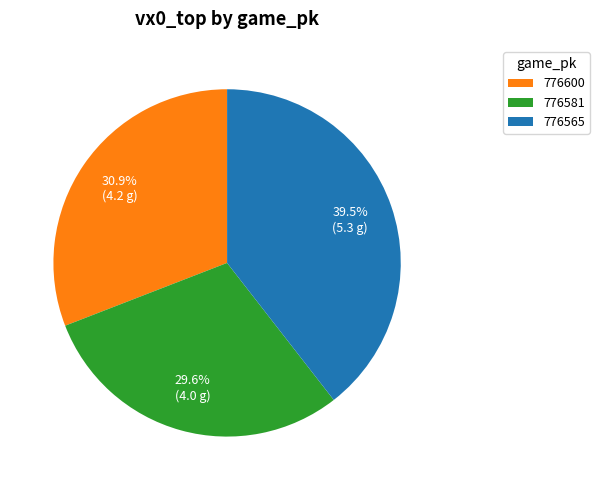

The 776565 slice represents 31% of the pie. True or false?

False